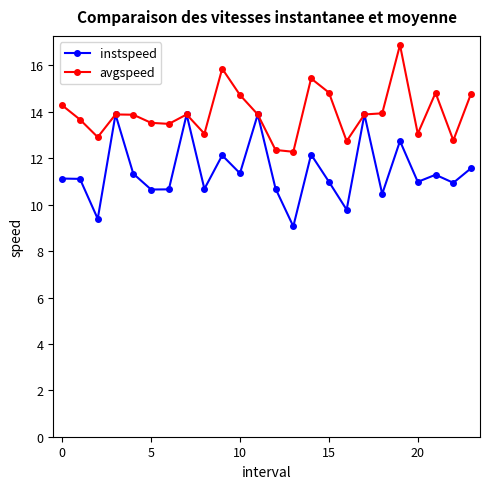

Rank the series by their maximum value, from lowest to highest.

instspeed, avgspeed